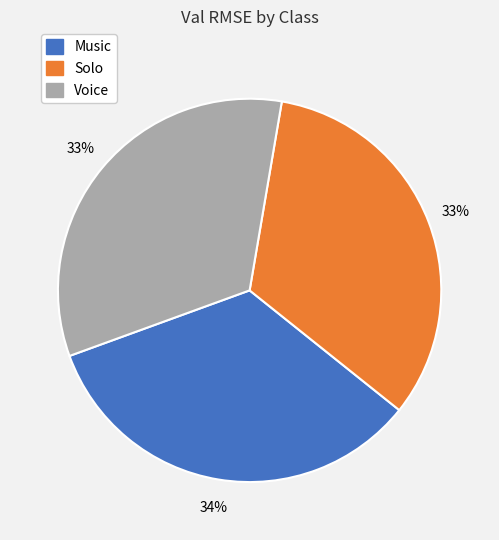

Is there a majority slice in this chart?

No